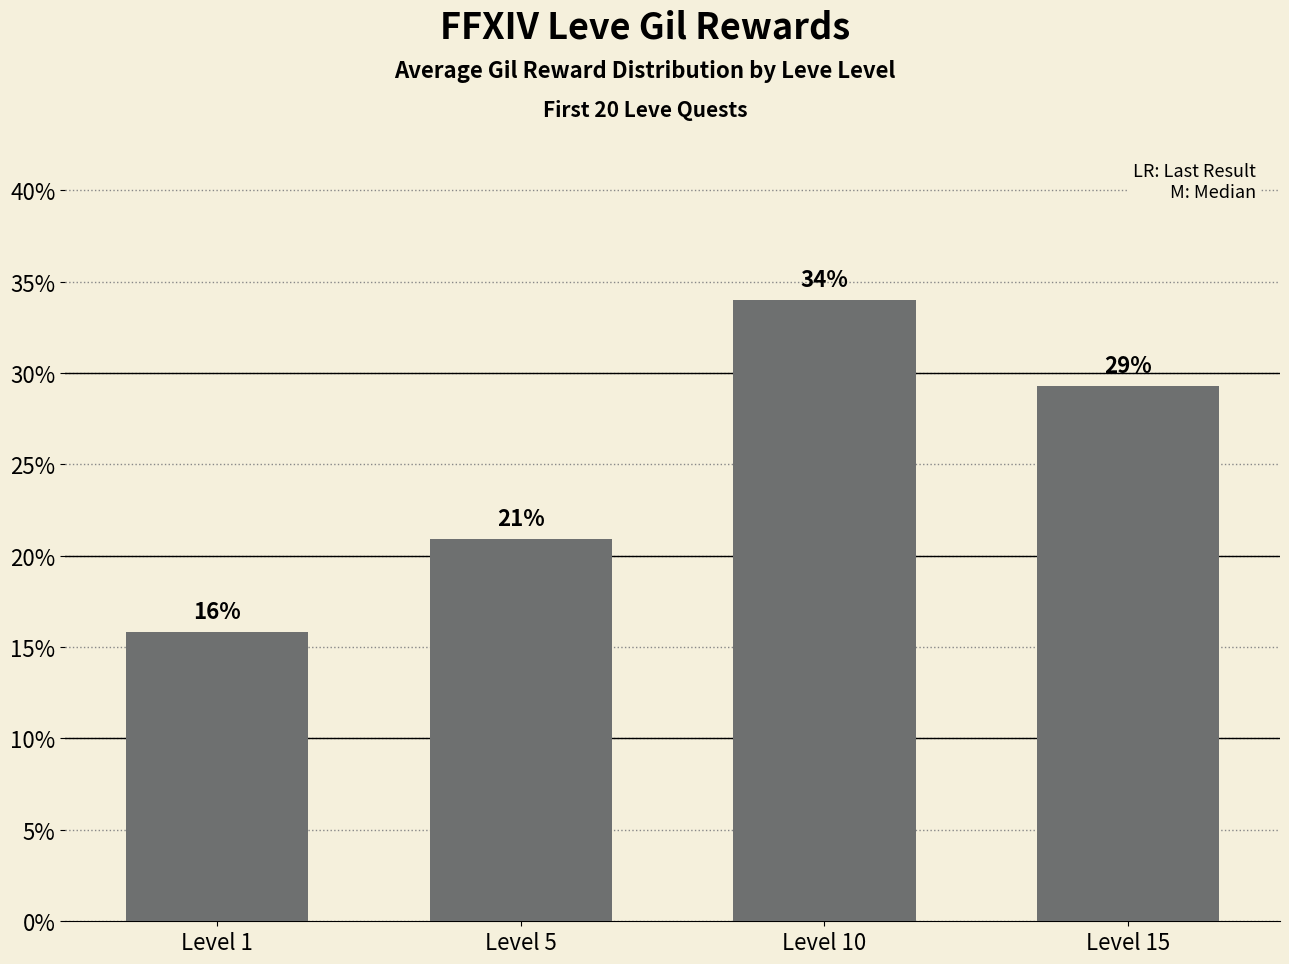

What is the difference between the maximum and second lowest values?

13.1